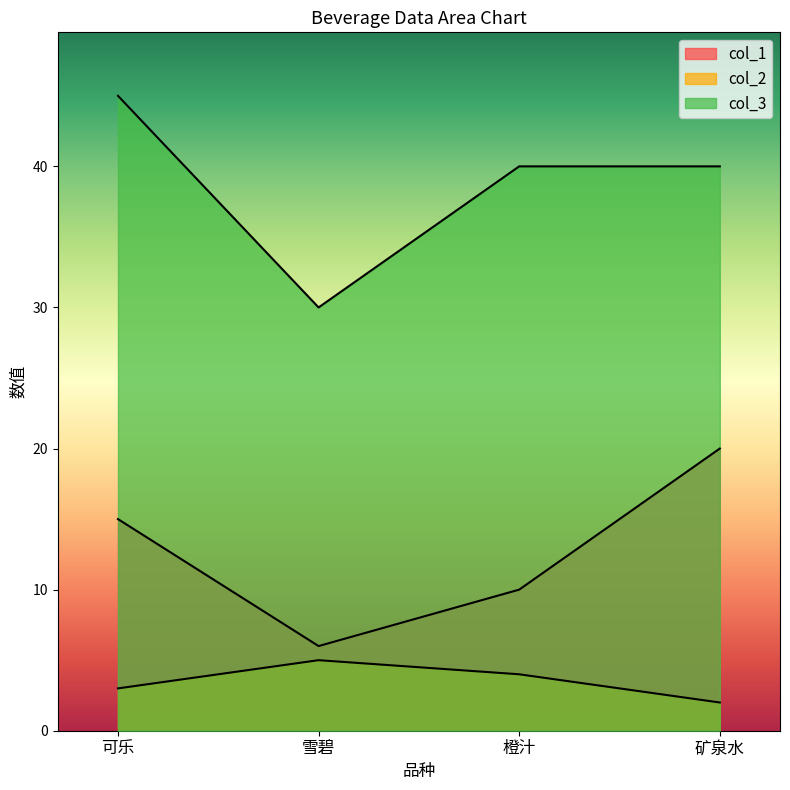

What is the label of the 4th point from the left?

矿泉水